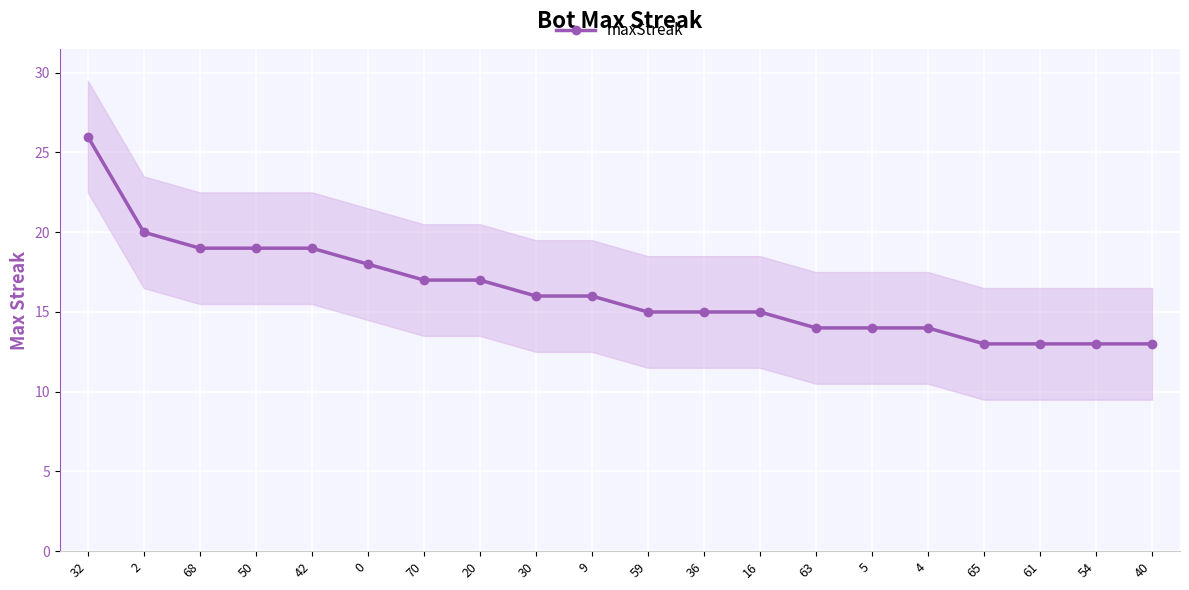

What is the label of the 4th point from the right?

65